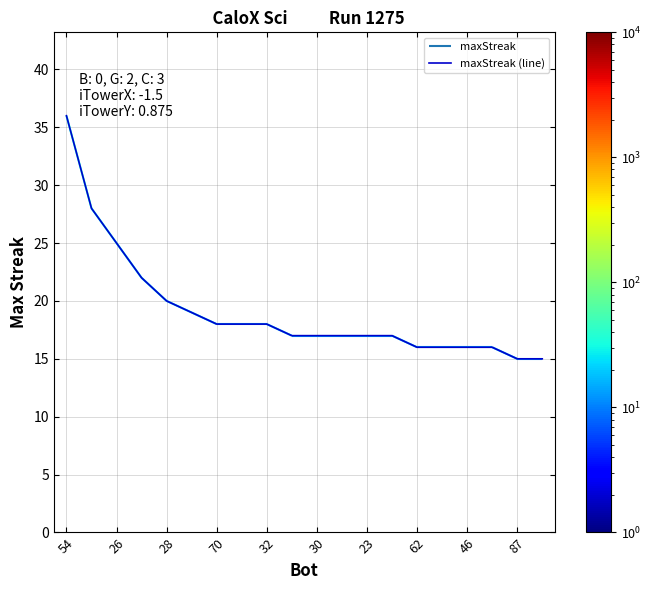

What is the maximum value shown in the chart?

36